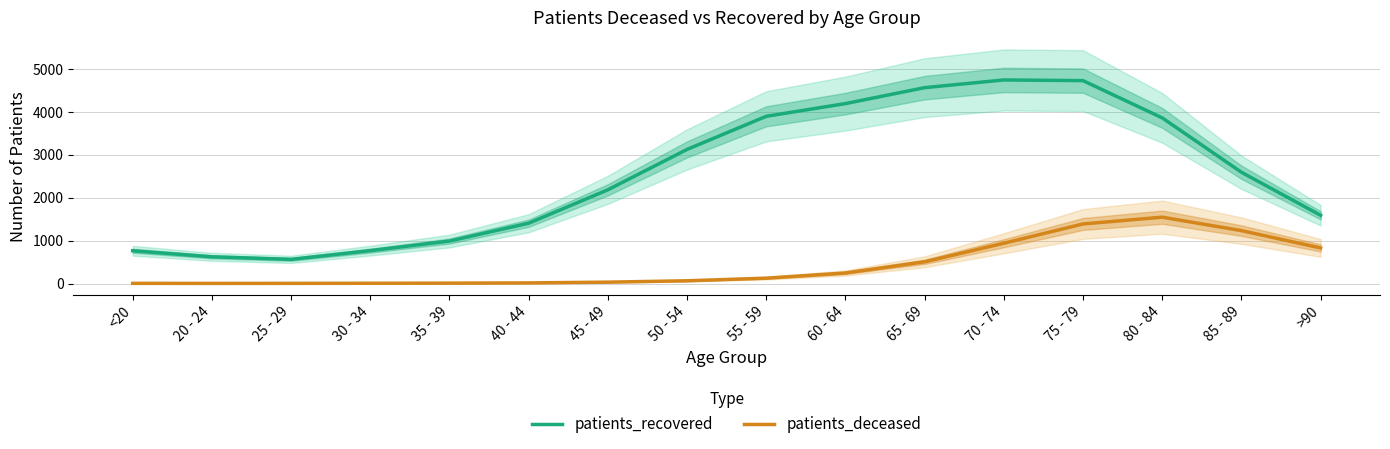

In patients_recovered, how many points are higher than both neighbors (excluding endpoints)?

1